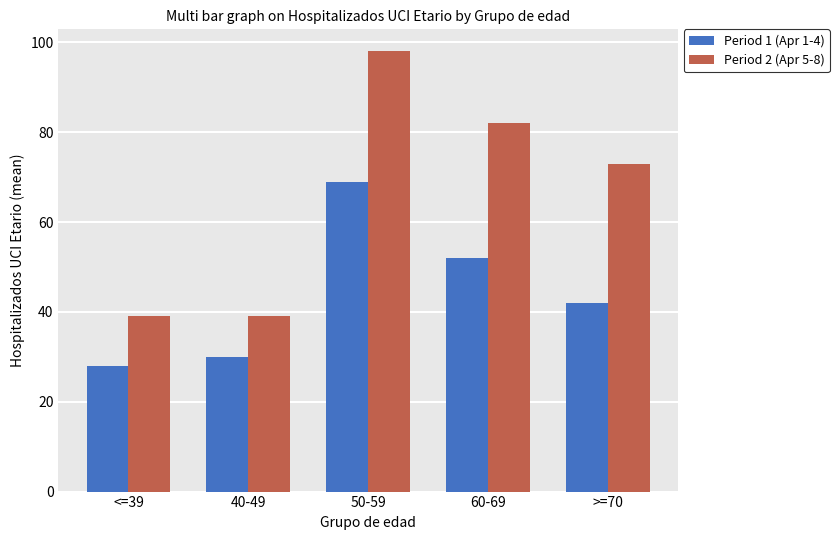

Reading left to right, list all the values displayed in this chart.

Period 1 (Apr 1-4): <=39=28	40-49=30	50-59=69	60-69=52	>=70=42
Period 2 (Apr 5-8): <=39=39	40-49=39	50-59=98	60-69=82	>=70=73